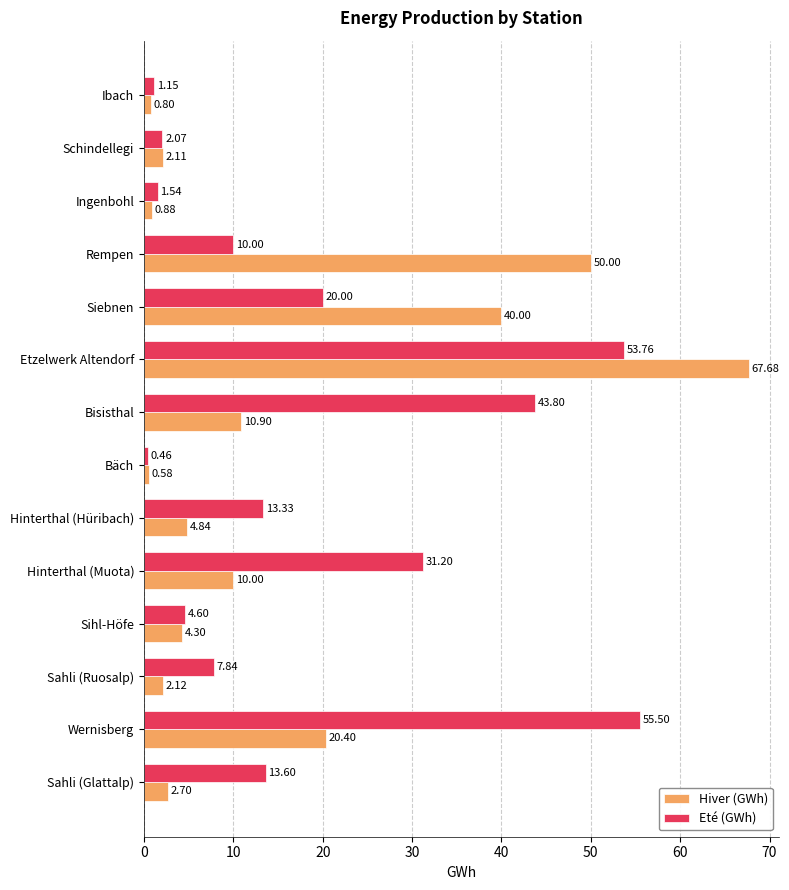

At which category is the sum across all series the highest?

Etzelwerk Altendorf